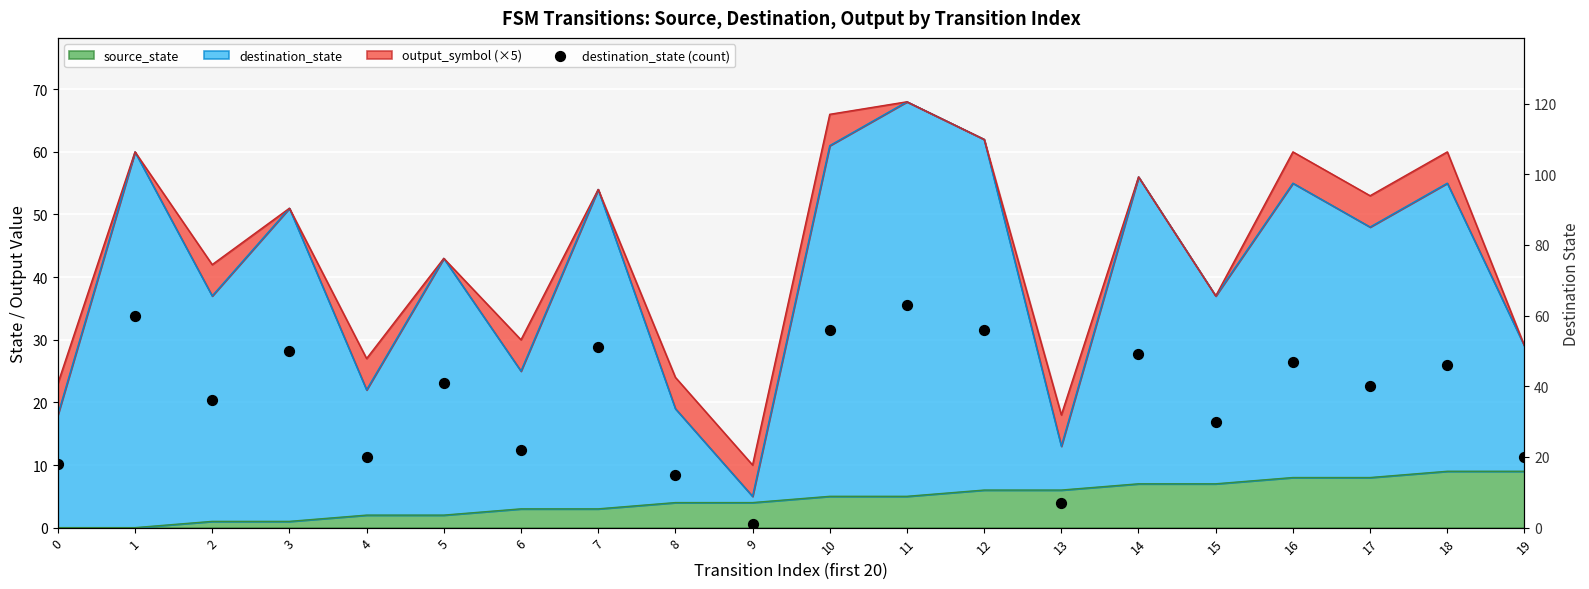

What is the change in value from 14 to 19?

-29